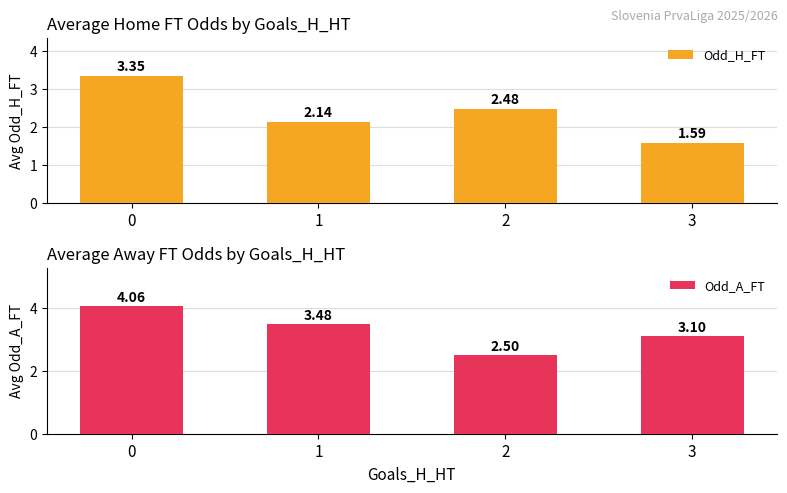

Reading left to right, extract all data points from this chart.

Odd_H_FT: 3.4	2.1	2.5	1.6
Odd_A_FT: 4.1	3.5	2.5	3.1